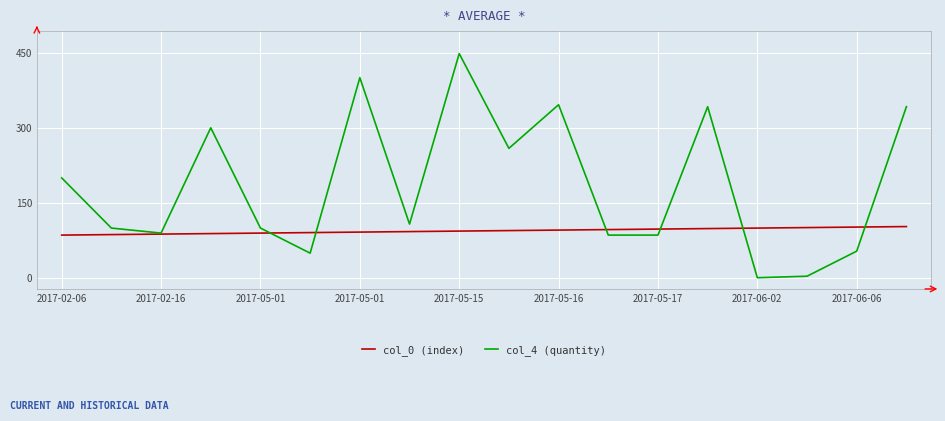

List the series in order of their peak value, highest first.

col_4 (quantity), col_0 (index)